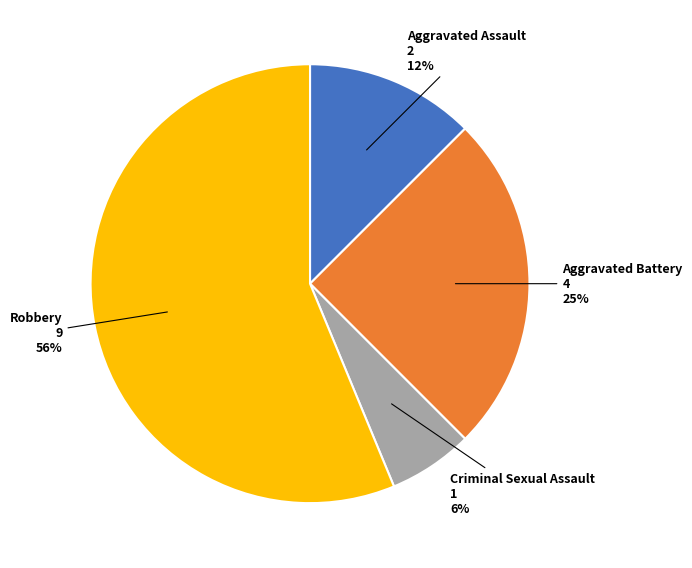

How many slices are in this pie chart?

4